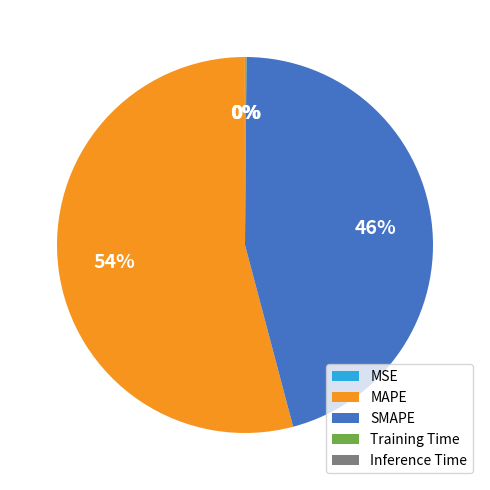

True or false: SMAPE accounts for 33% of the total.

False